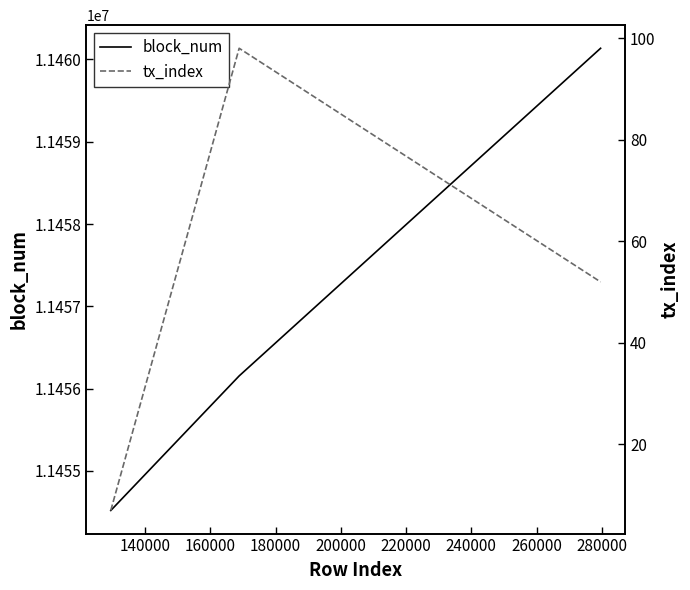

What is the minimum value for block_num?

11454520